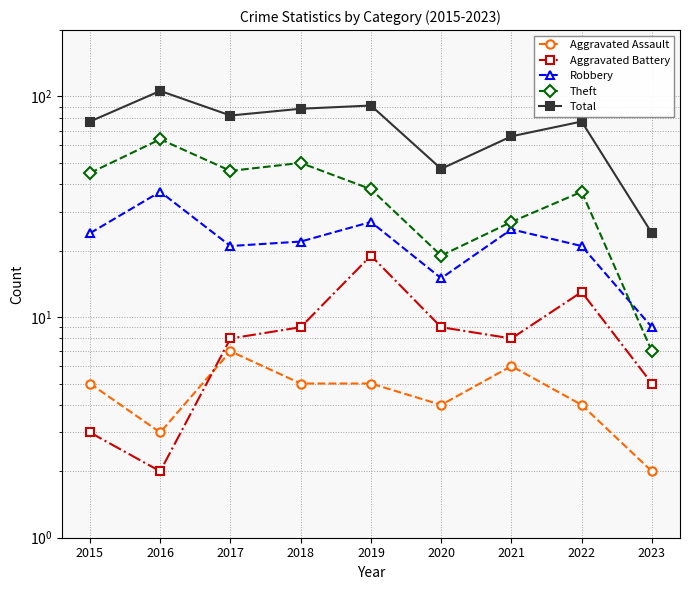

What is the sum of all Aggravated Battery values?

76